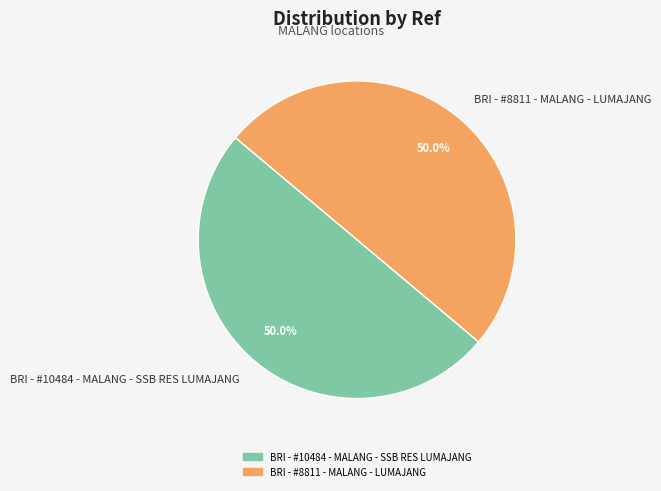

Combined, what portion of the pie is BRI - #8811 - MALANG - LUMAJANG and BRI - #10484 - MALANG - SSB RES LUMAJANG?

100.0%